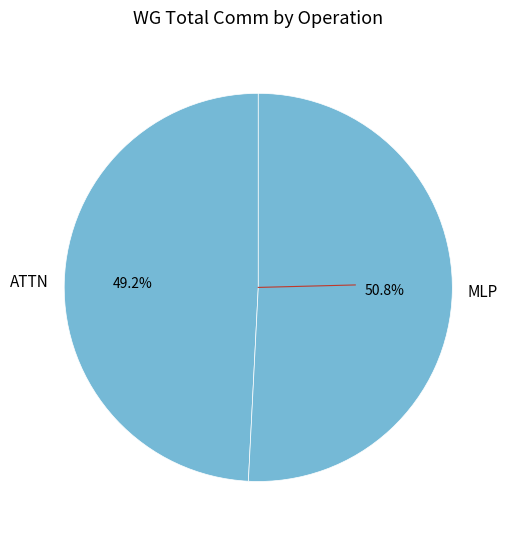

Which category has the smallest portion of the pie?

ATTN